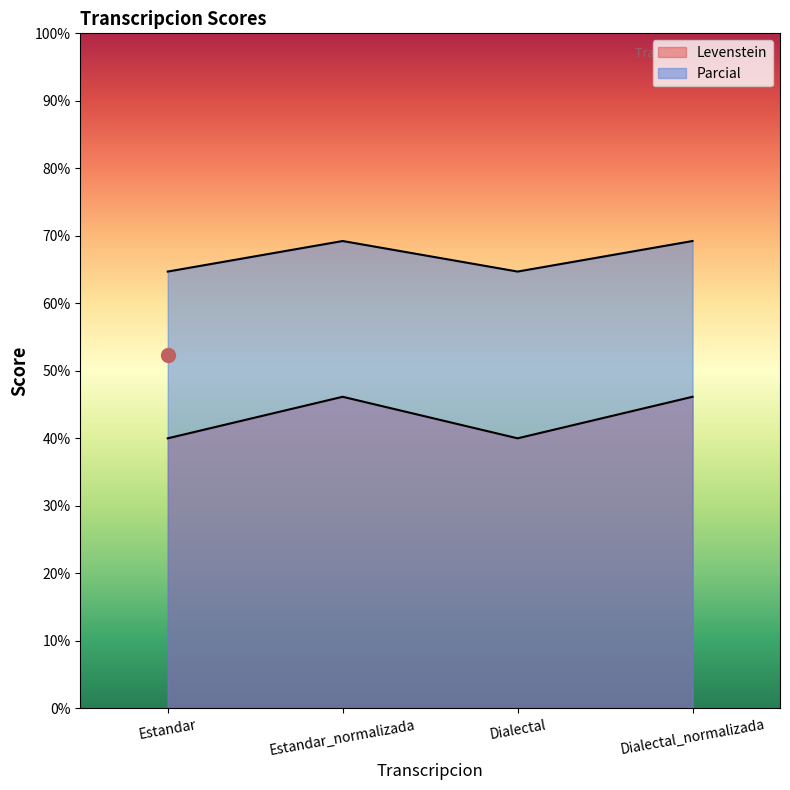

What is the label of the 2nd point from the right?

Dialectal